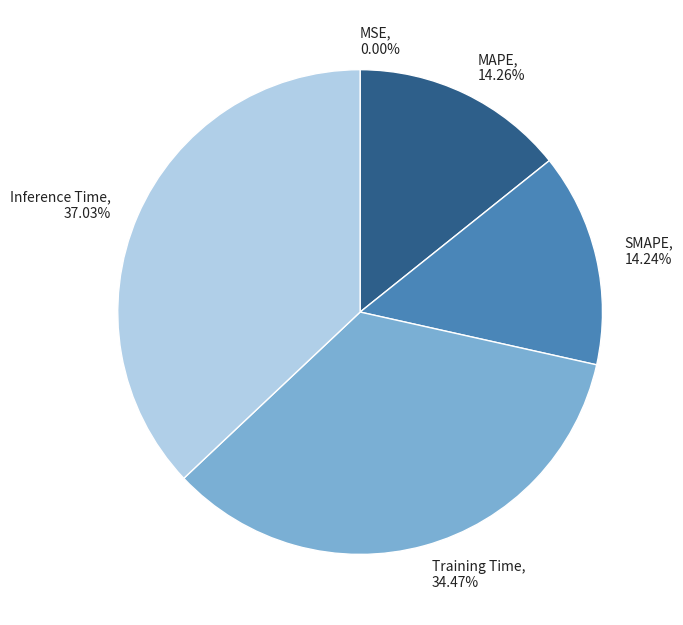

Does MAPE account for over 50% of the chart?

No